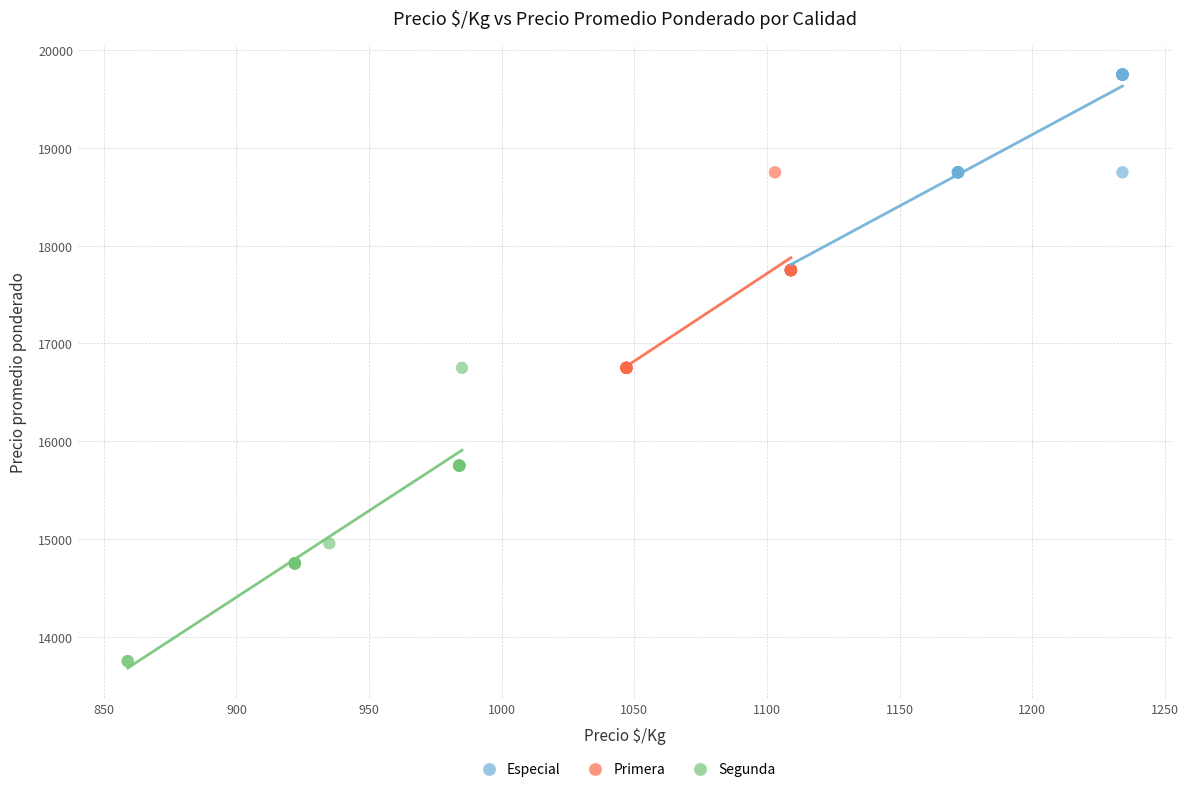

Which series reaches the minimum Y coordinate?

Segunda